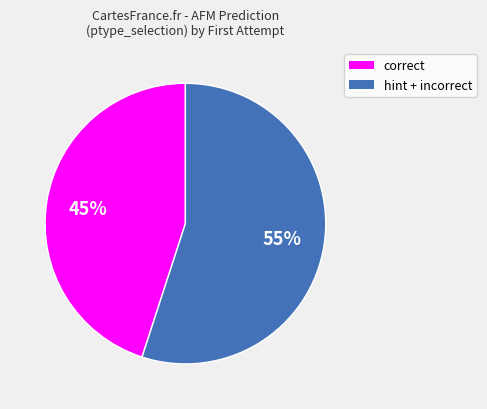

Does any single category account for the majority?

Yes